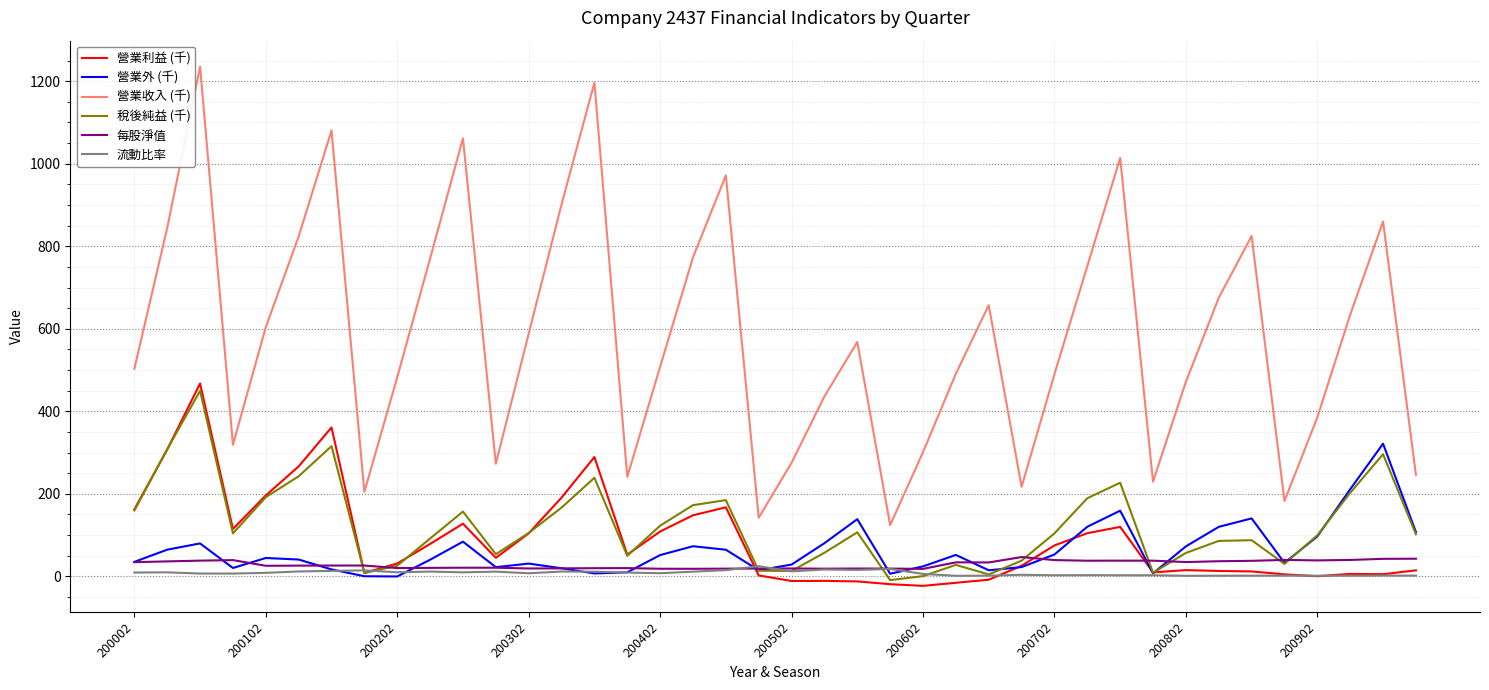

What is the lowest value of the 營業收入 (千) series?

124.1